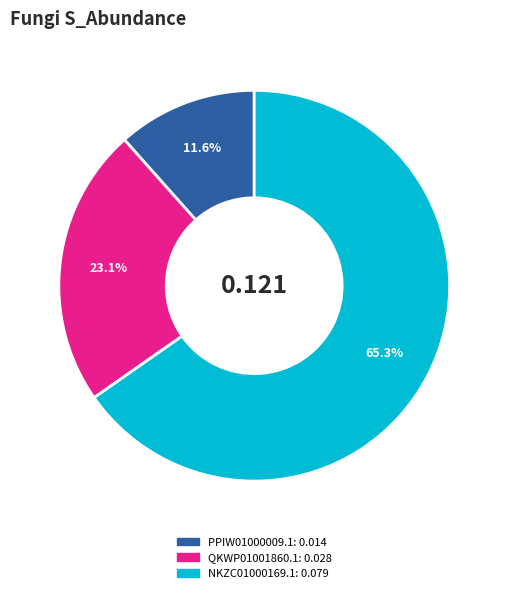

Rank the categories by value from lowest to highest.

PPIW01000009.1, QKWP01001860.1, NKZC01000169.1